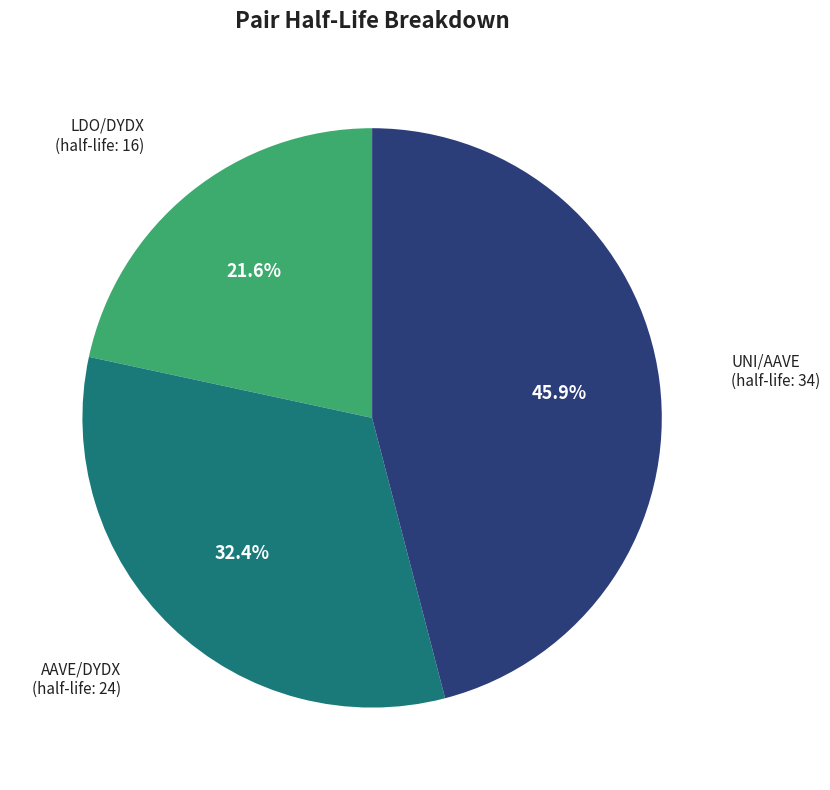

Does any single category account for the majority?

No